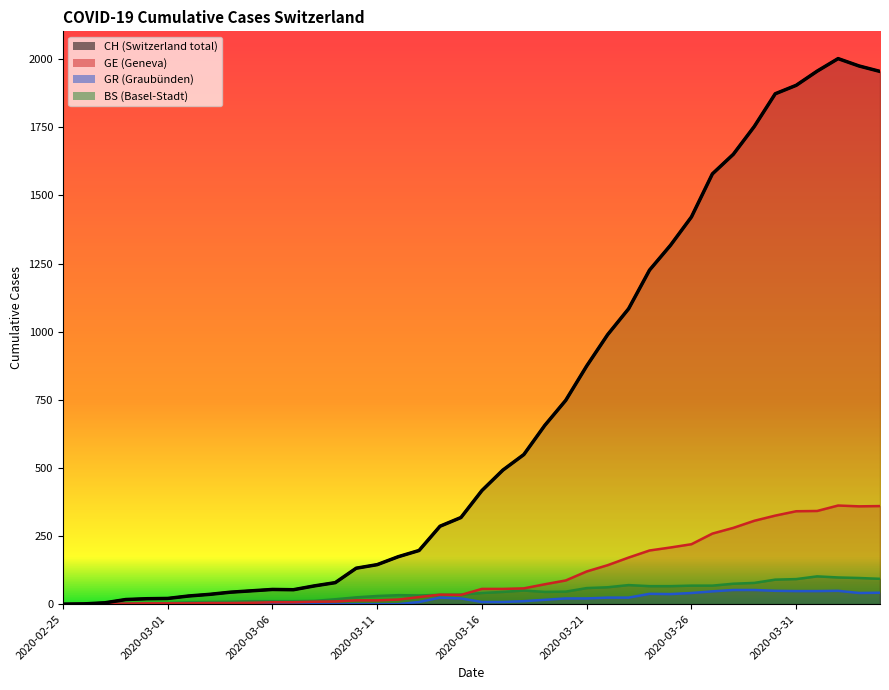

Which category has the highest value in the GR series?

2020-03-28